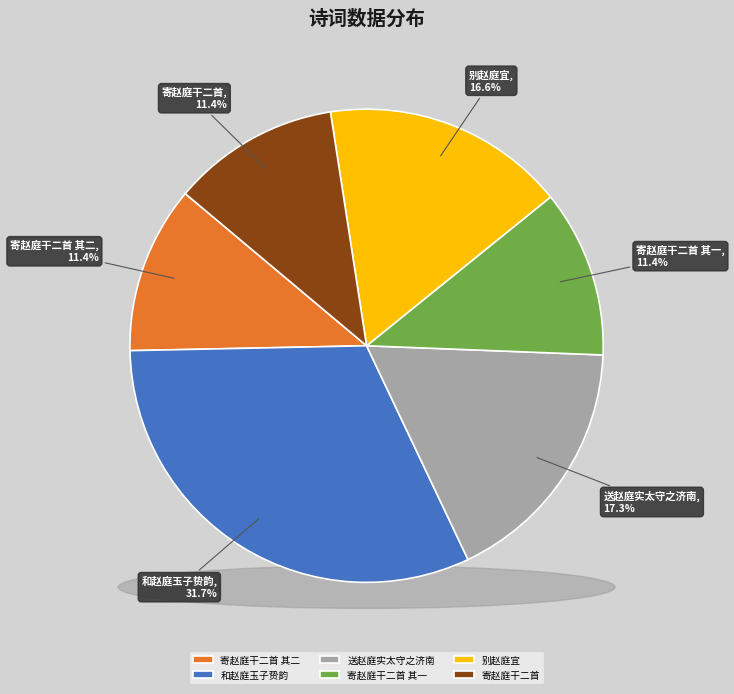

Does any single category account for the majority?

No